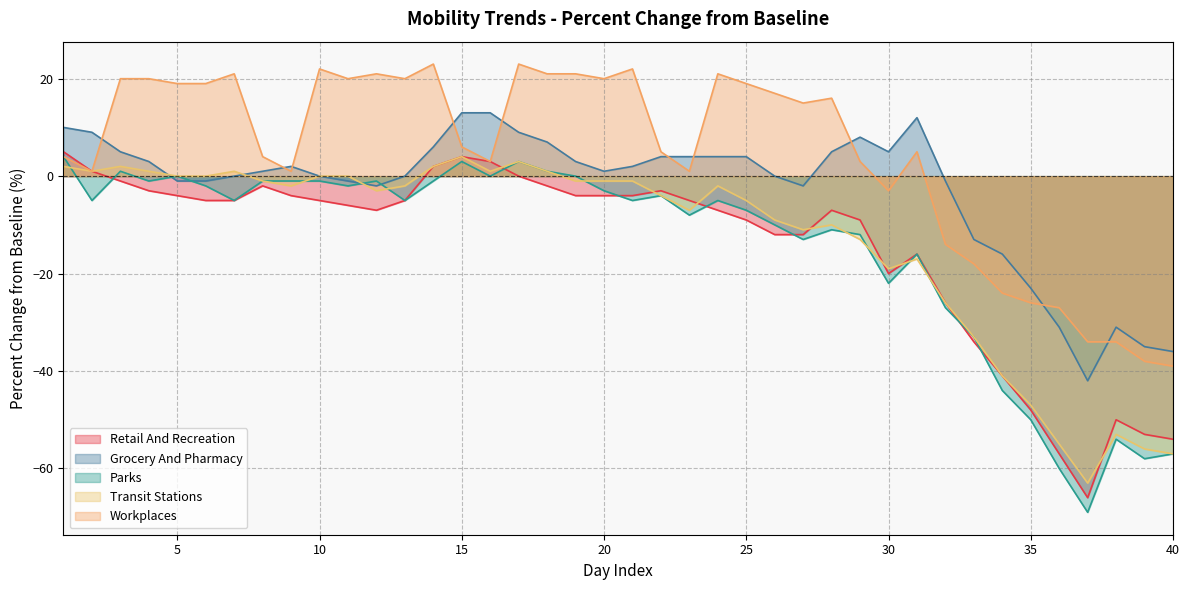

Which series has the largest total across all categories?

Workplaces